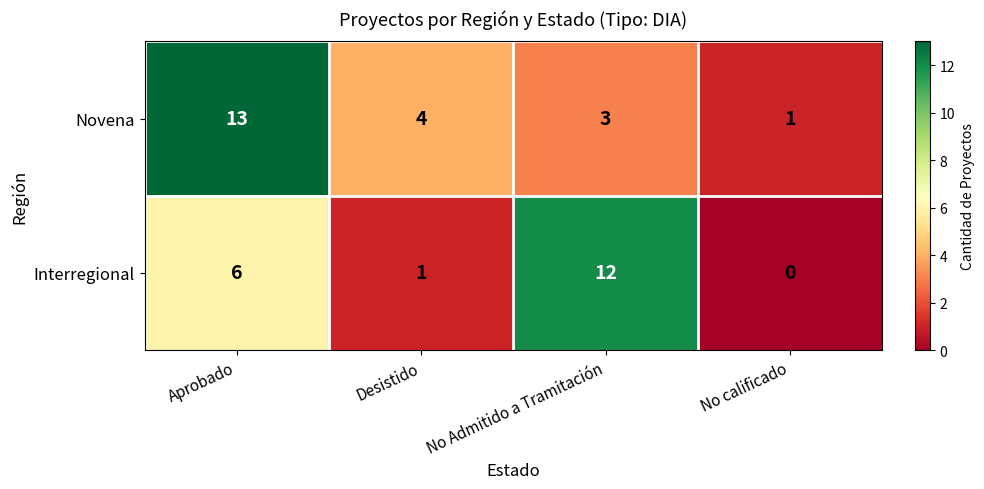

Is it true that Interregional equals 4 at Aprobado?

False